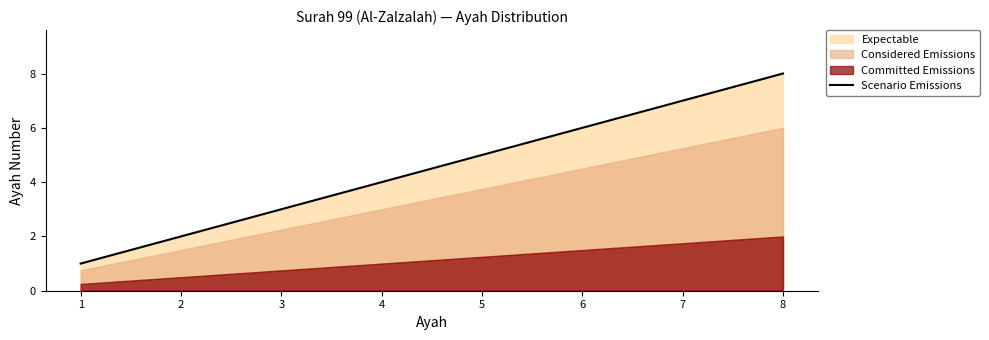

Rank the categories by Scenario Emissions value from lowest to highest.

1, 2, 3, 4, 5, 6, 7, 8